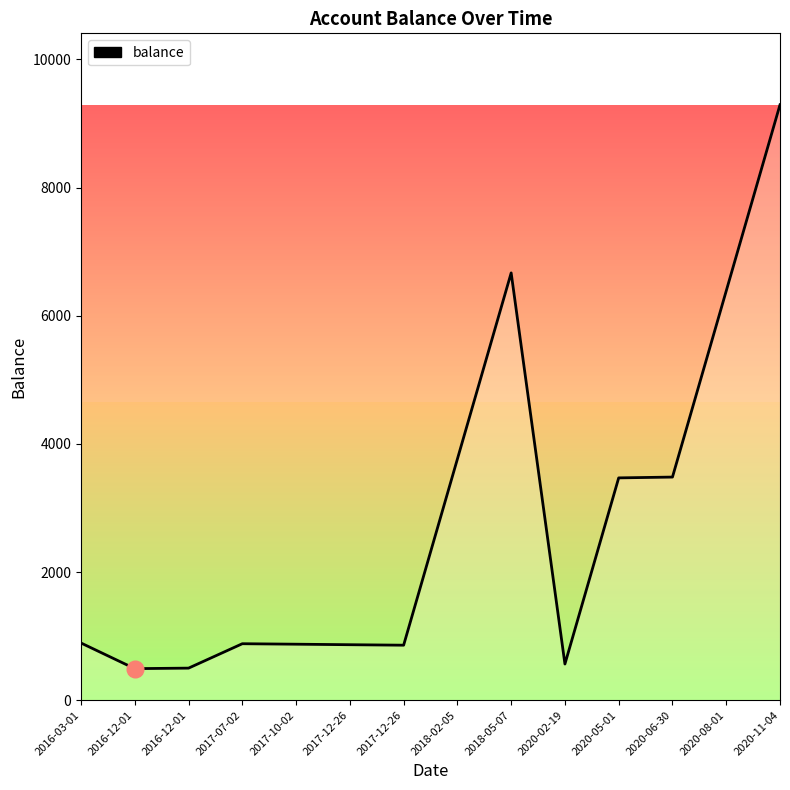

How many lines are shown in the chart?

1